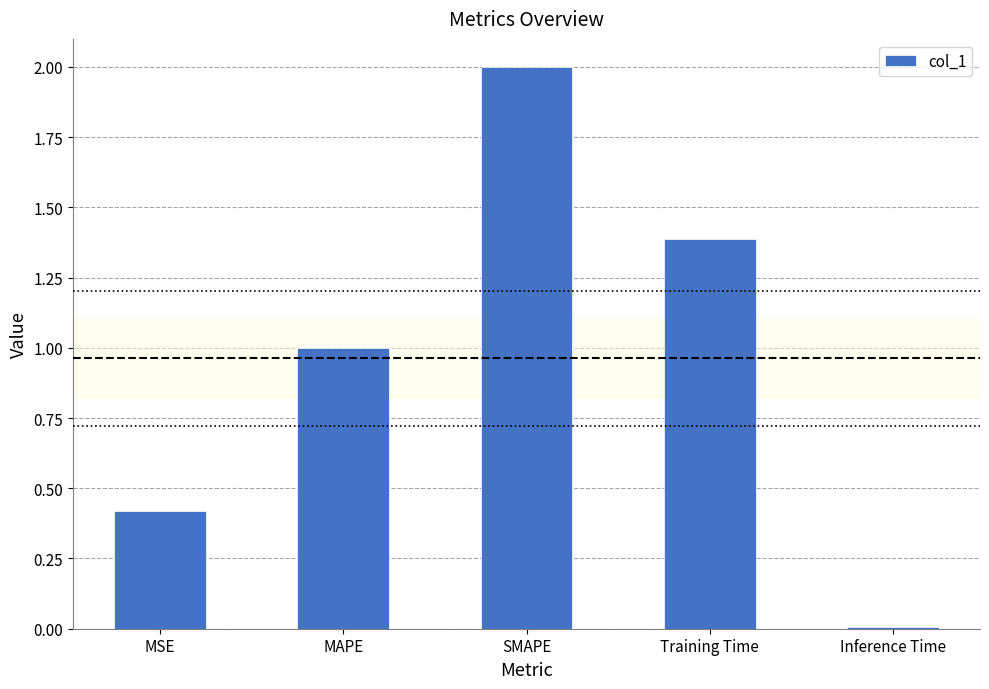

How many bars are there in total?

5